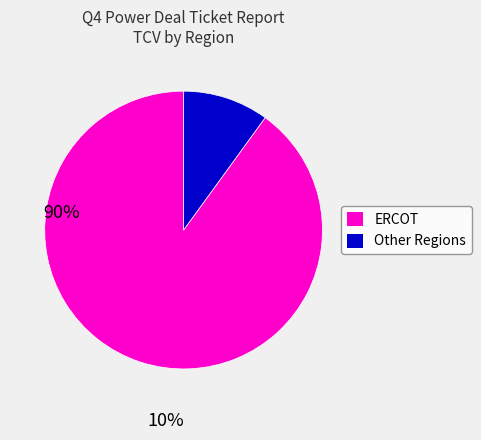

Is there a majority slice in this chart?

Yes